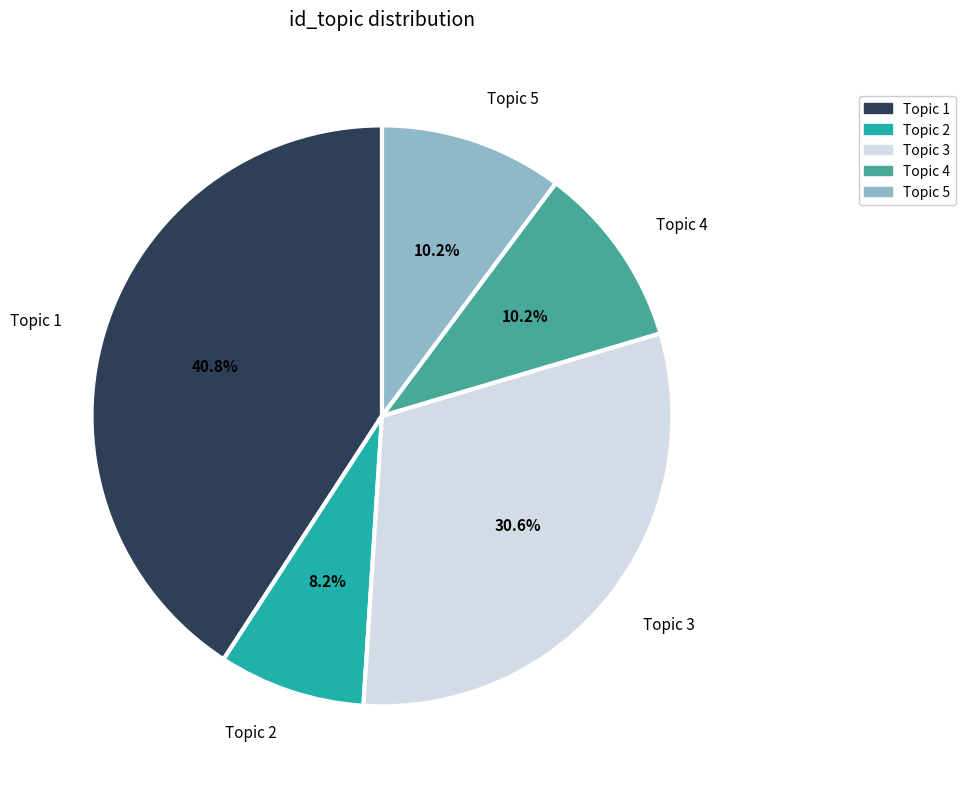

Does any single category account for the majority?

No